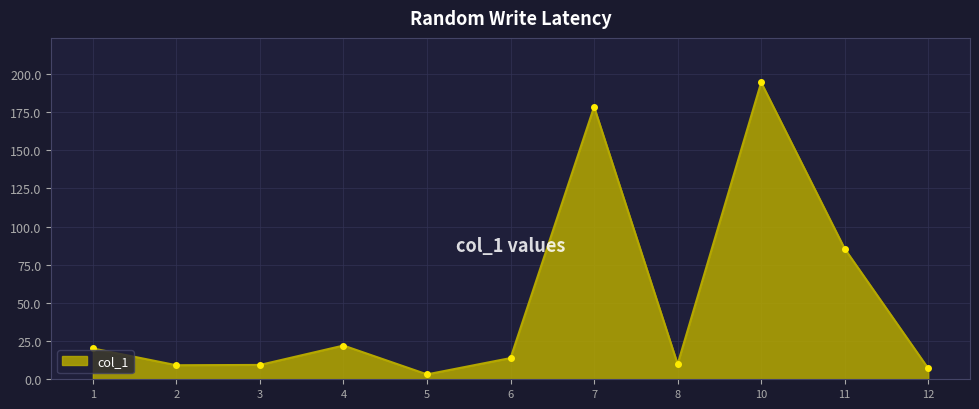

How many data points are above 13?

6